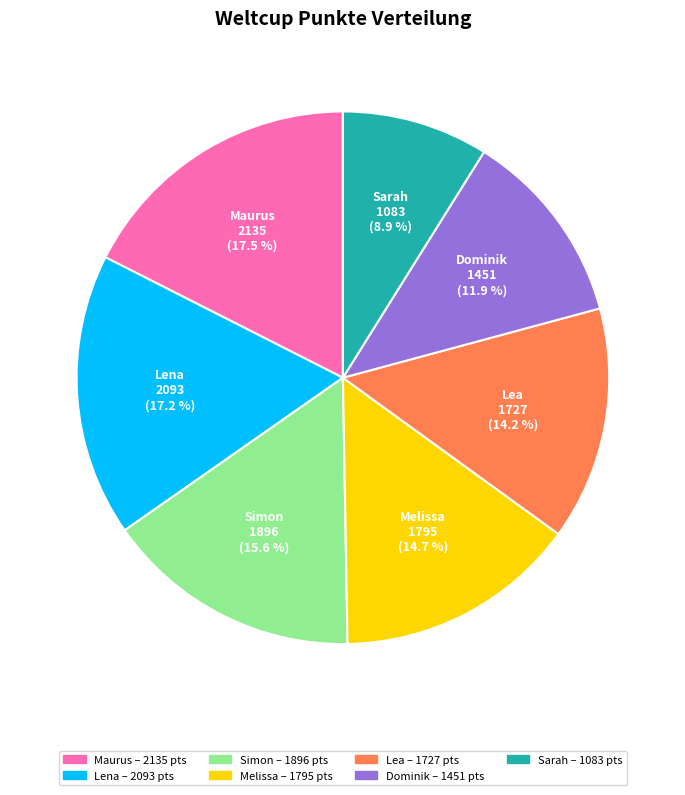

To the nearest percent, what portion does Simon represent?

16%